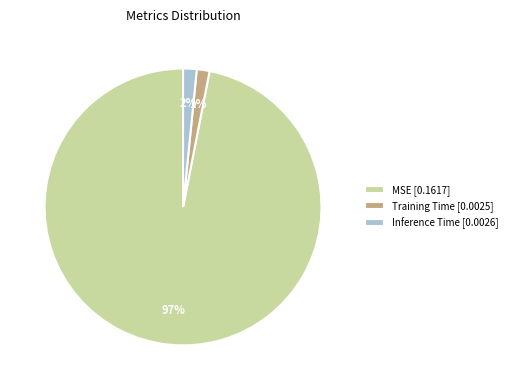

To the nearest percent, what portion does MSE represent?

97%